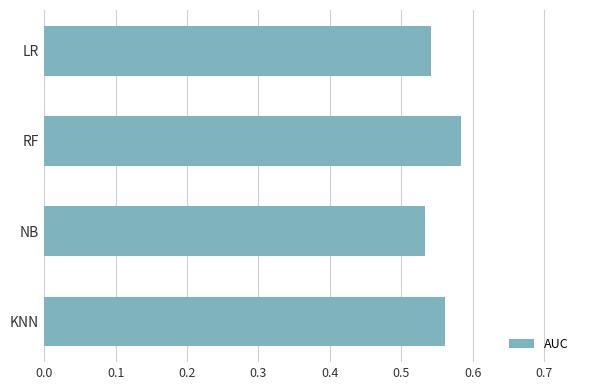

List the labels in order of value, largest first.

RF, KNN, LR, NB